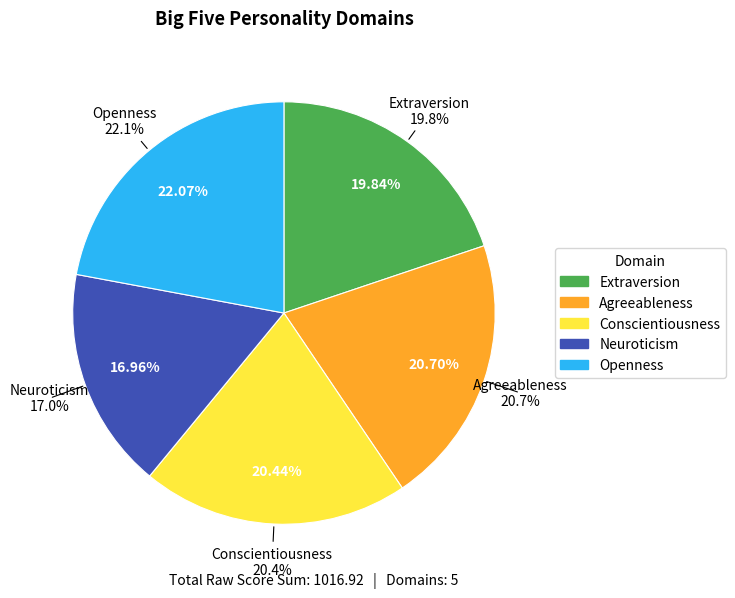

To the nearest percent, what is the difference between the Extraversion and Agreeableness slice percentages?

1%